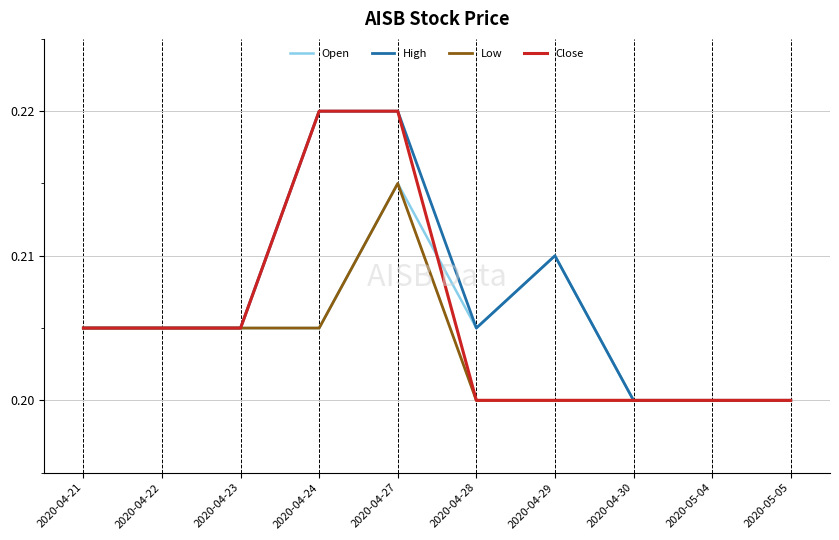

Count the number of data series in this chart.

4